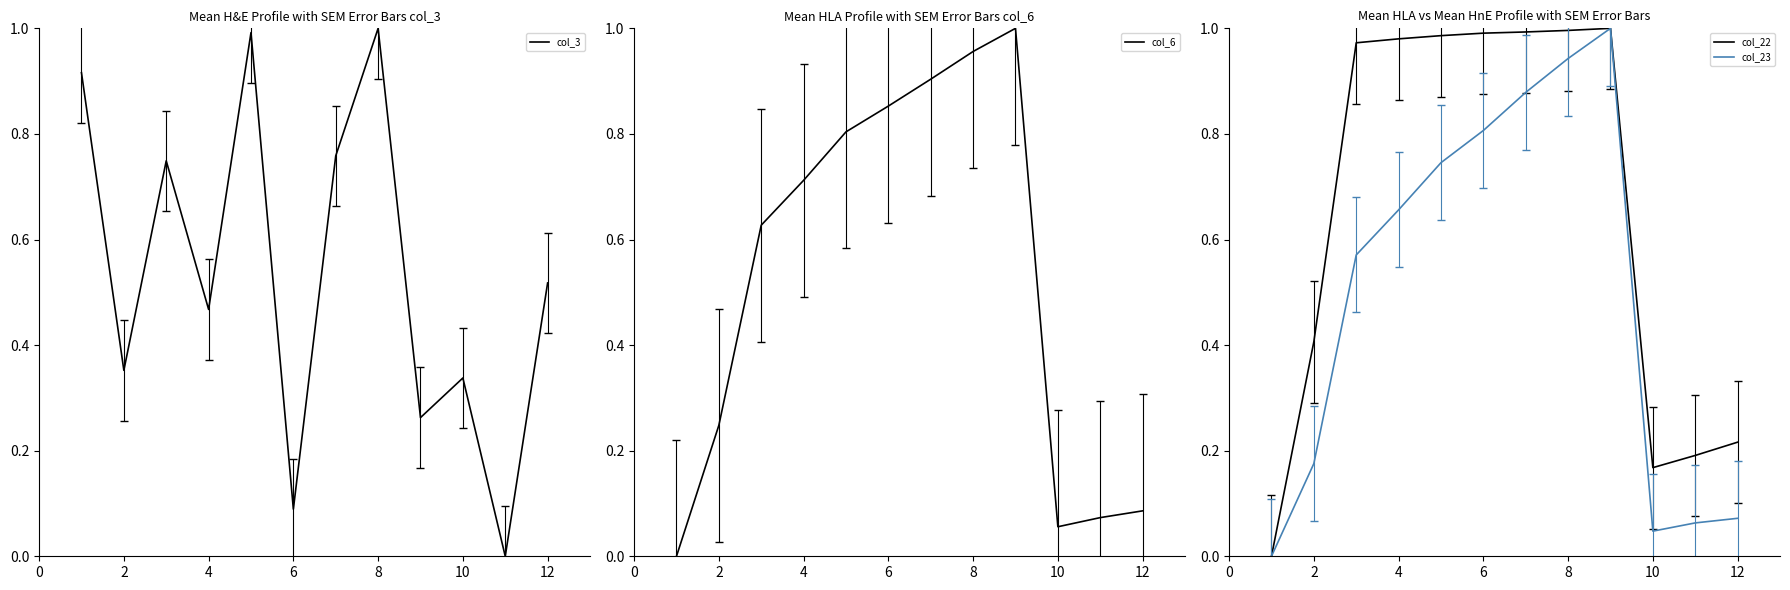

In col_23, how many points are lower than both neighbors (excluding endpoints)?

1